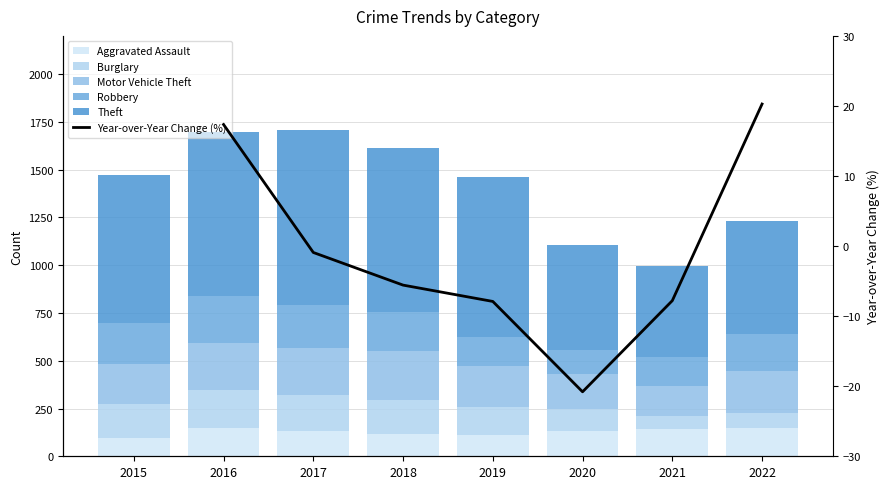

How many values in the Motor Vehicle Theft series exceed 219?

3